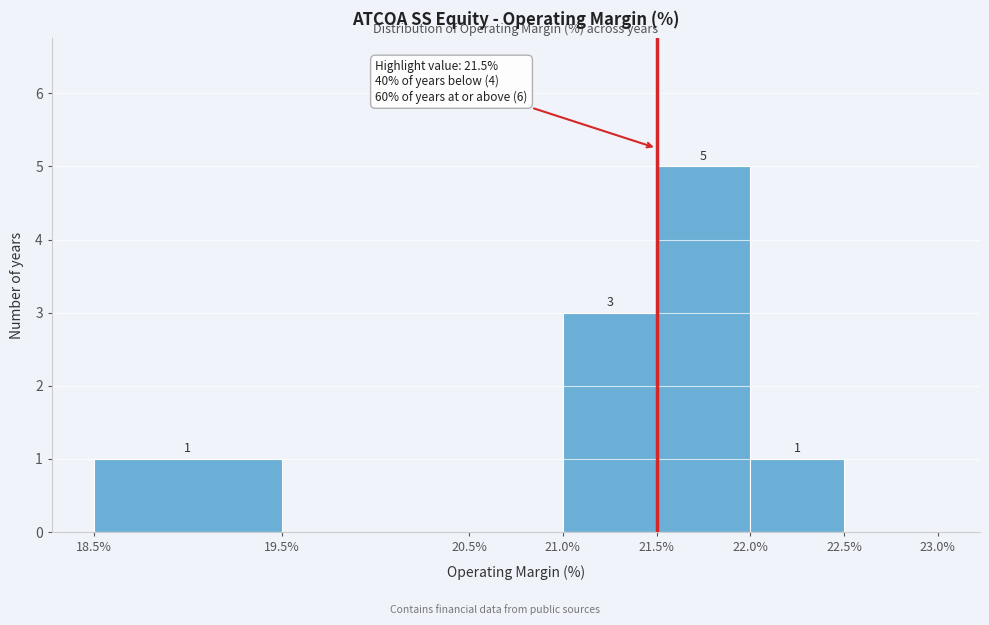

Which range on the x-axis has the tallest bar?

21.5% to 22.0%